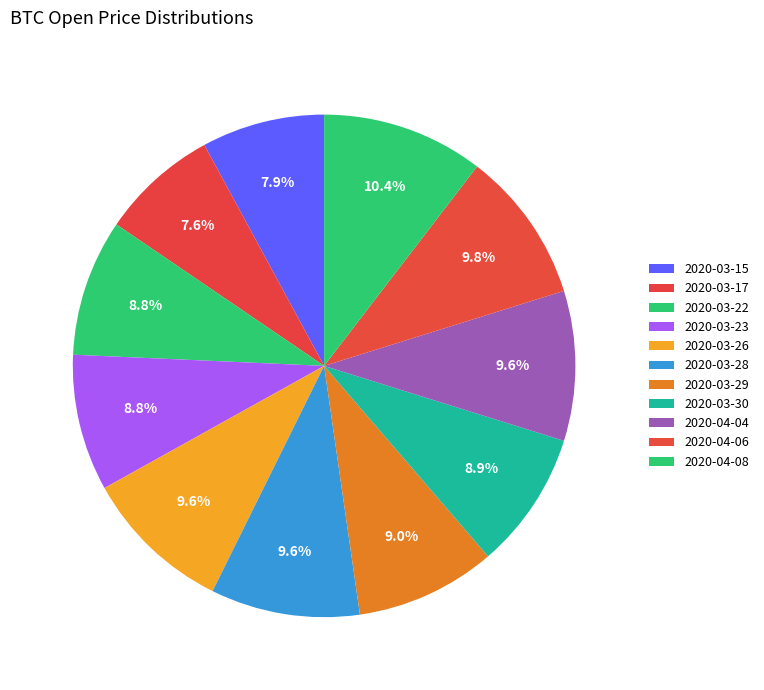

What percentage is the 2020-03-15 slice, to the nearest percent?

8%